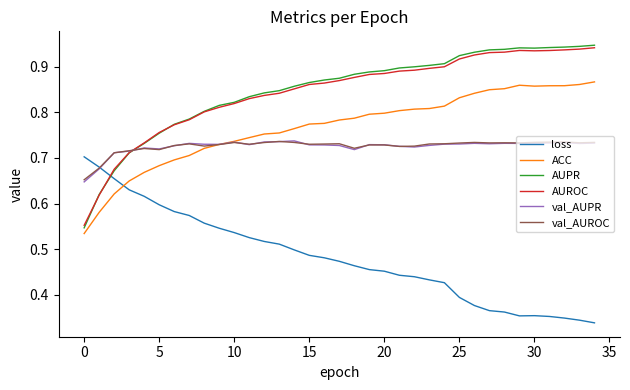

How many intersections are there between loss and AUROC?

1